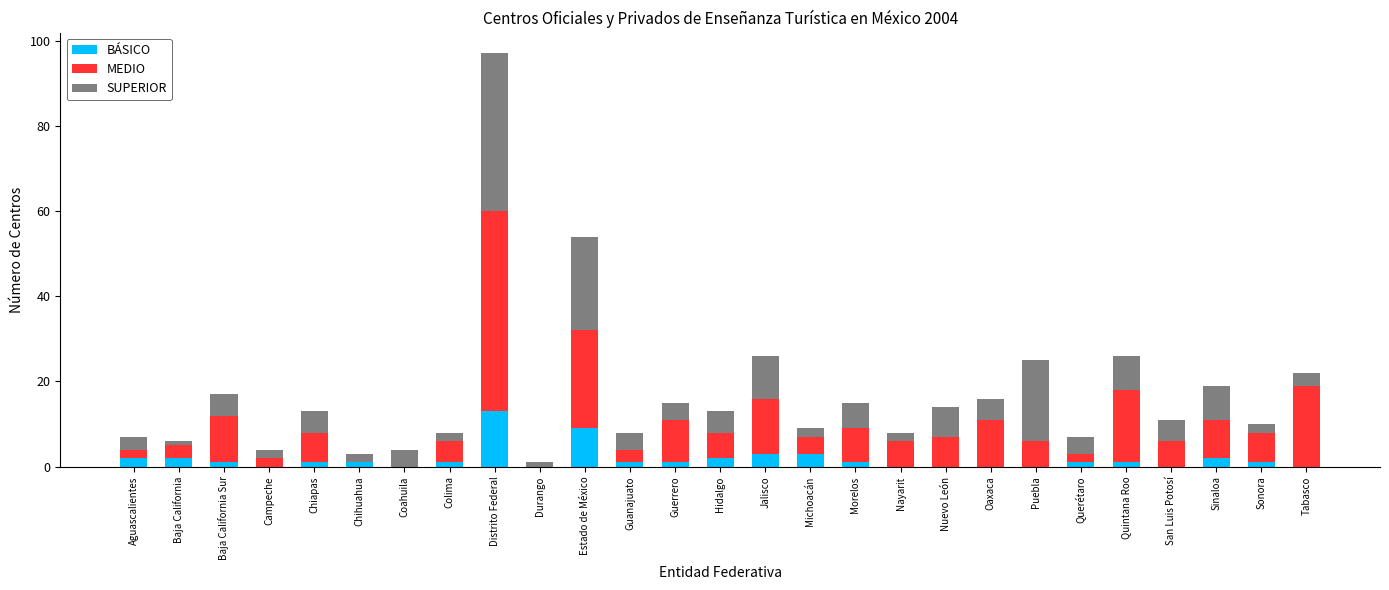

At which label does BÁSICO reach its peak?

Distrito Federal